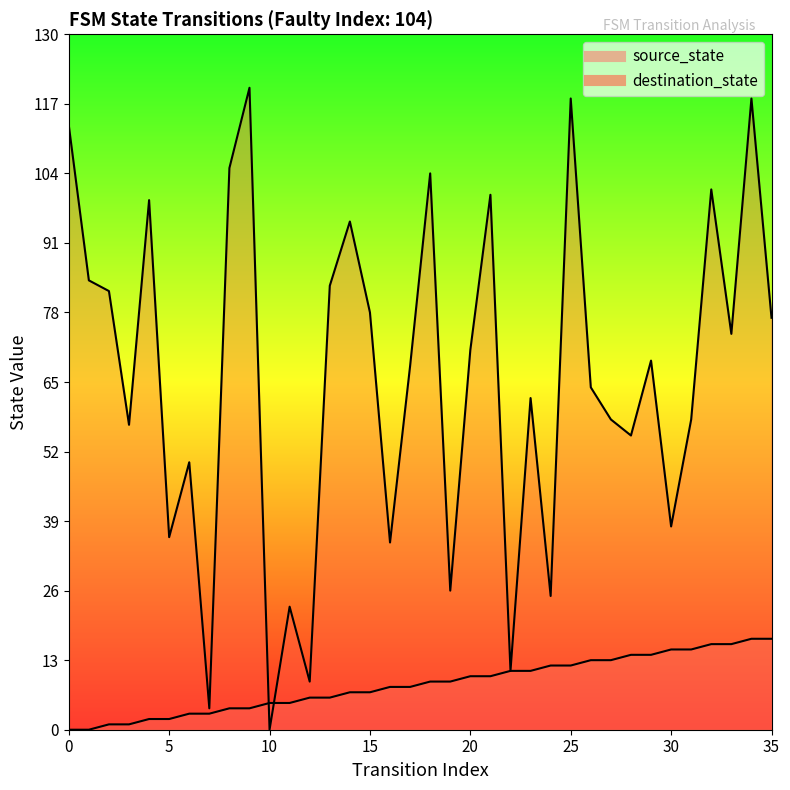

How many values in destination_state are above zero?

35